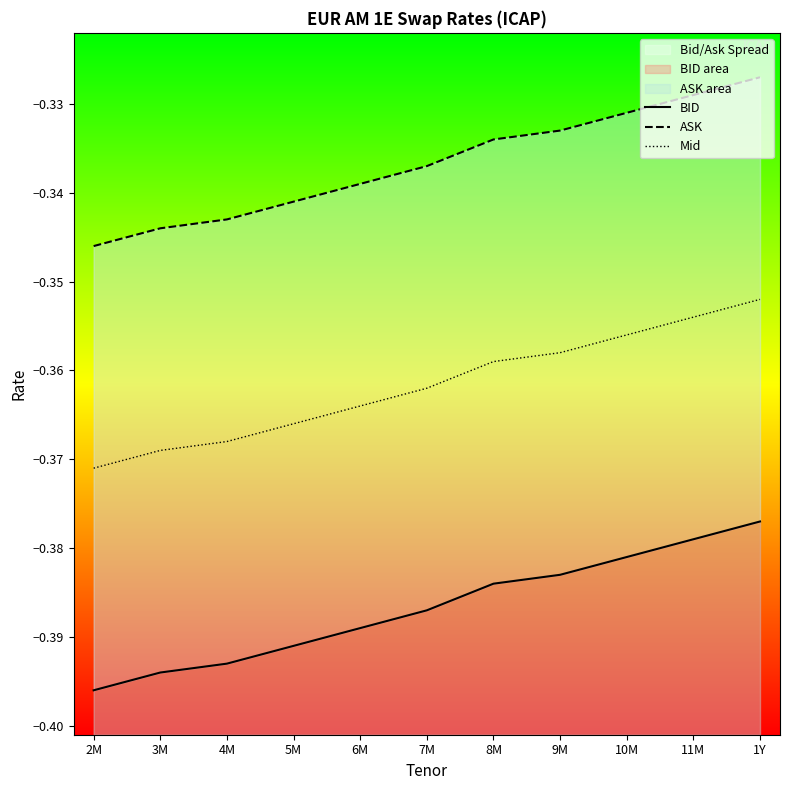

What position from the left is 6M?

5